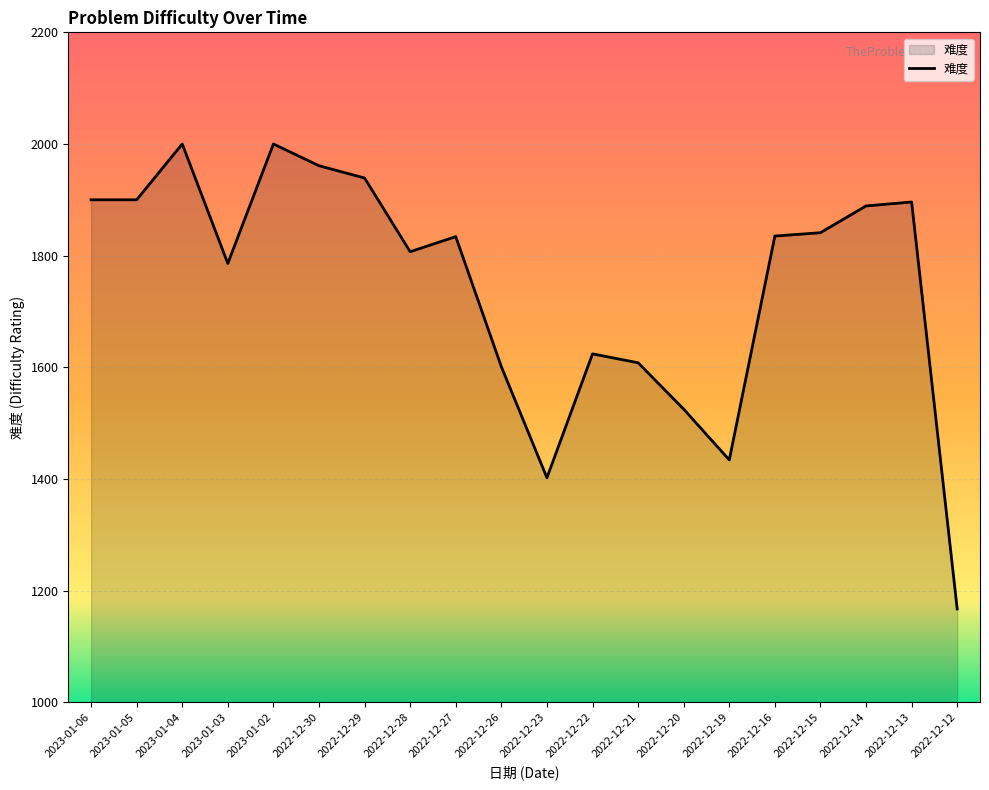

The value at 2022-12-20 is 2231. True or false?

False